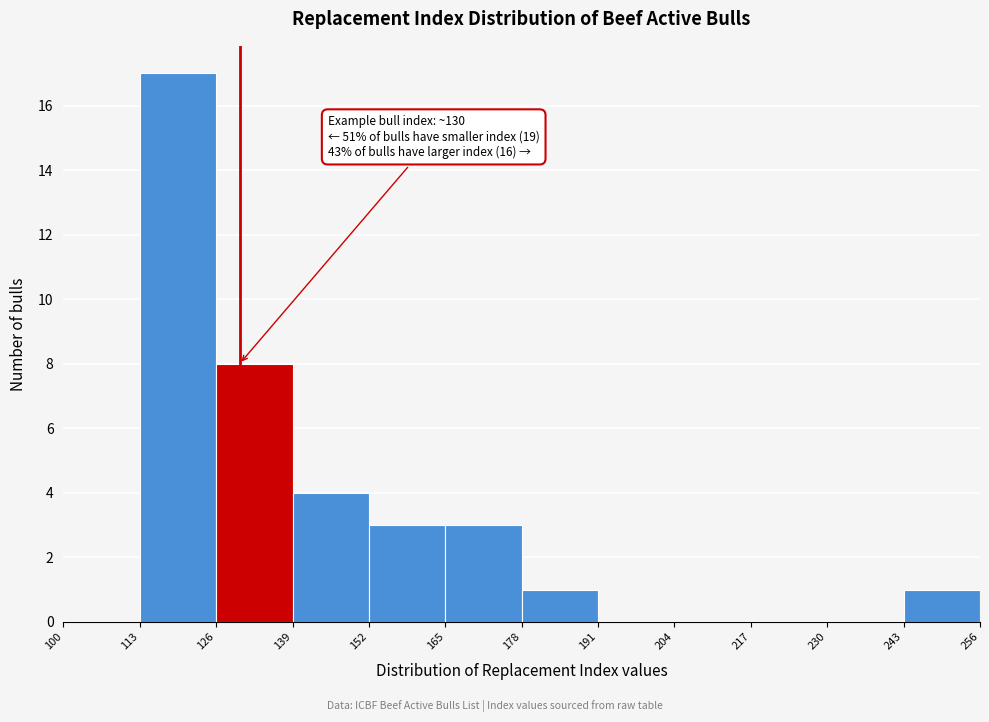

Over which range of the x-axis is the bar tallest?

113 to 126